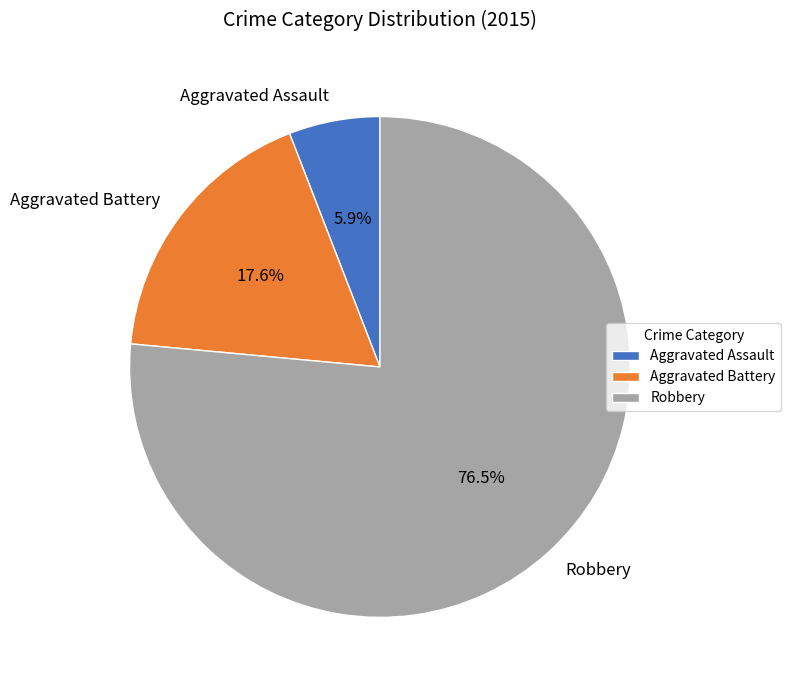

How many segments does this pie chart have?

3